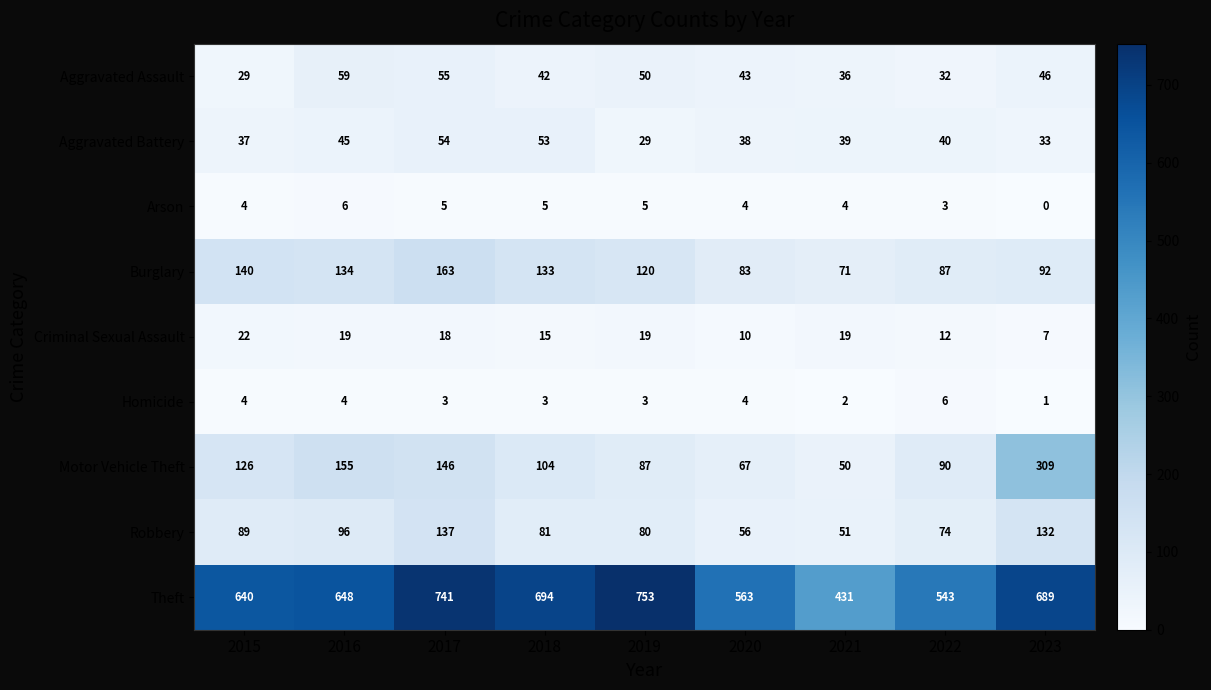

At 2019, list the series in order from largest to smallest.

Theft, Burglary, Motor Vehicle Theft, Robbery, Aggravated Assault, Aggravated Battery, Criminal Sexual Assault, Arson, Homicide